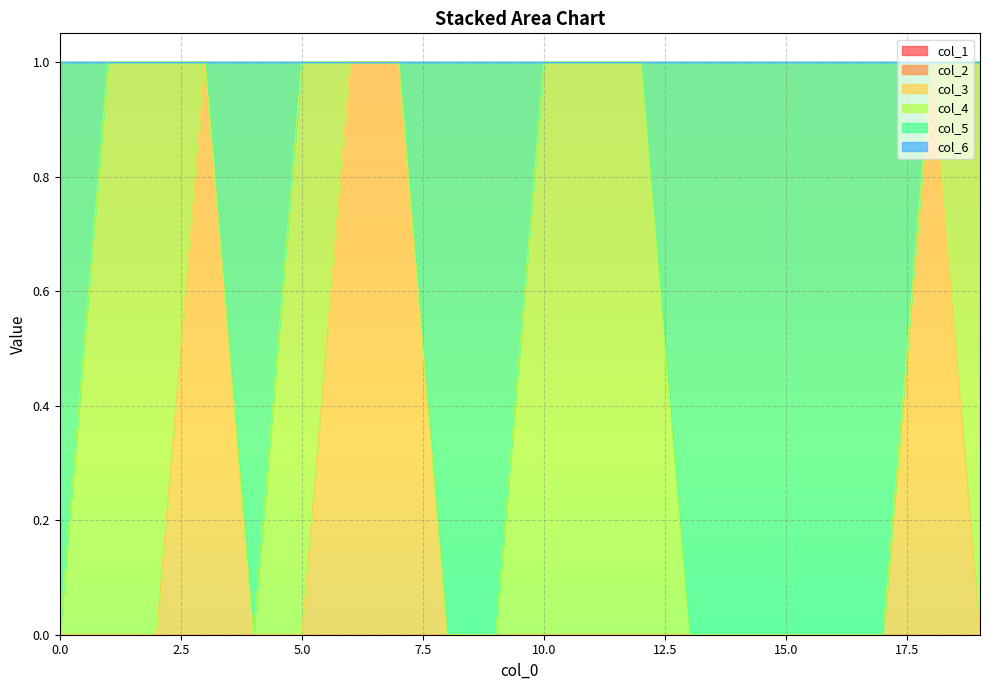

Reading right to left, extract all data points from this chart.

col_1: 0	0	0	0	0	0	0	0	0	0	0	0	0	0	0	0	0	0	0	0
col_2: 0	0	0	0	0	0	0	0	0	0	0	0	0	0	0	0	0	0	0	0
col_3: 0	1	0	0	0	0	0	0	0	0	0	0	1	1	0	0	1	0	0	0
col_4: 1	0	0	0	0	0	0	1	1	1	0	0	0	0	1	0	0	1	1	0
col_5: 0	0	1	1	1	1	1	0	0	0	1	1	0	0	0	1	0	0	0	1
col_6: 0	0	0	0	0	0	0	0	0	0	0	0	0	0	0	0	0	0	0	0